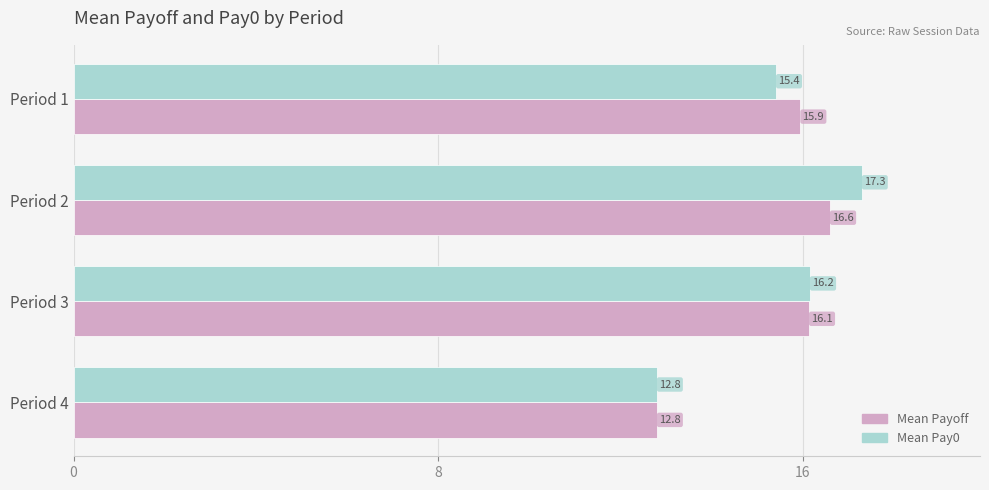

Which category has the highest value in the Mean Payoff series?

Period 2